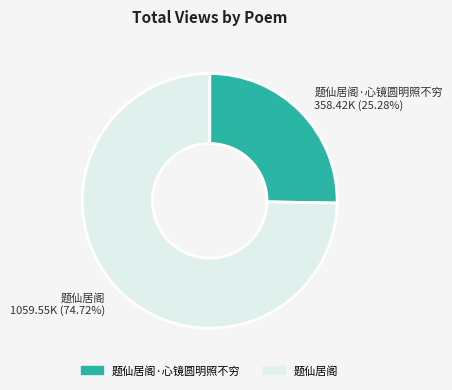

Which has a higher value, 题仙居阁·心镜圆明照不穷 or 题仙居阁?

题仙居阁